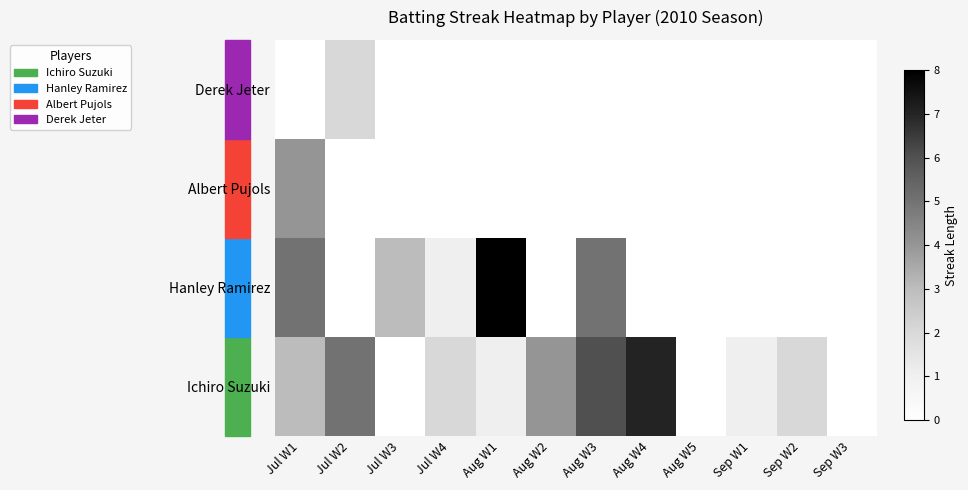

At which category is the sum across all series the highest?

Jul W1